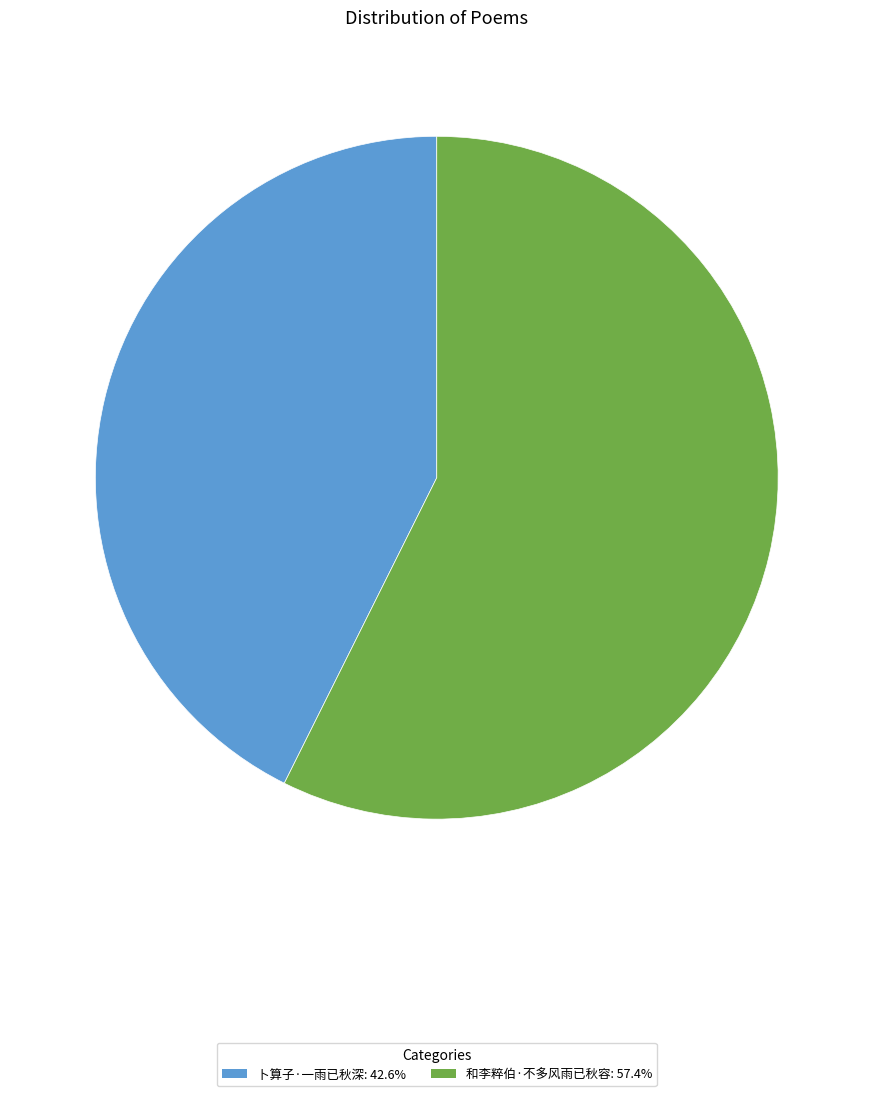

Which slice is the largest?

和李粹伯·不多风雨已秋容